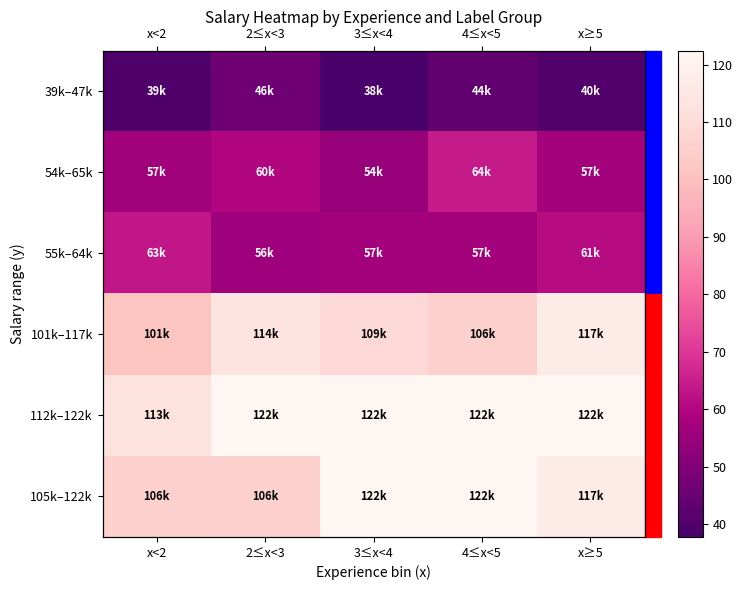

Where is 39k–47k nearest to the value 41?

x≥5